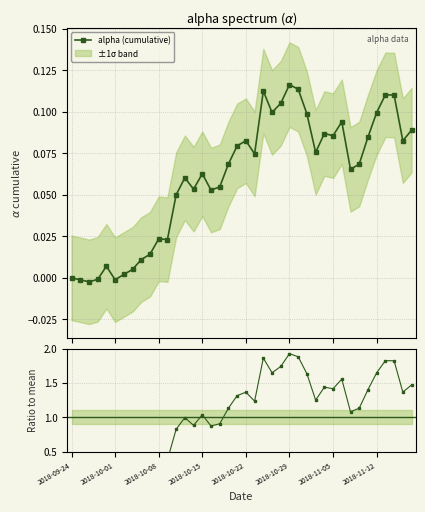

What is the average value of the ratio series?

1.0